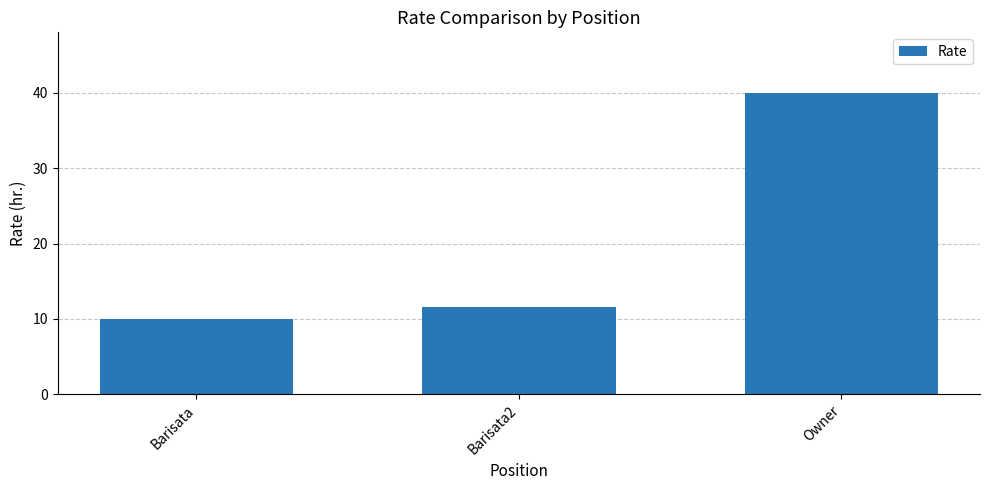

Reading left to right, transcribe all the data shown in this chart.

10.0	11.6	40.0